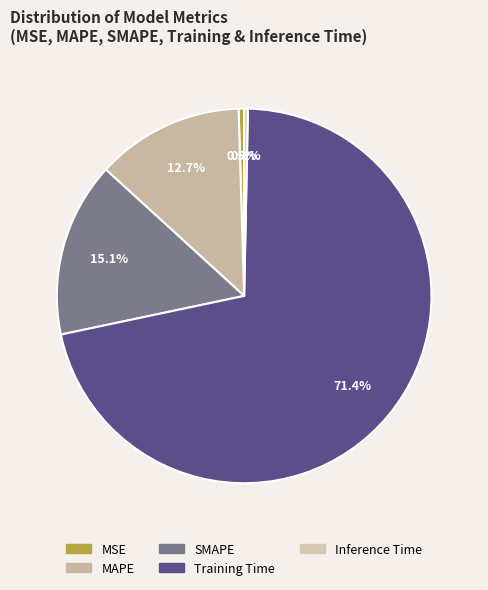

To the nearest percent, what is the difference between the SMAPE and MSE slice percentages?

15%